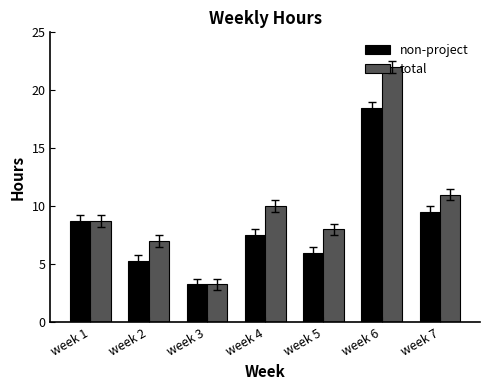

True or false: non-project has a value of 18.5 at week 6.

True